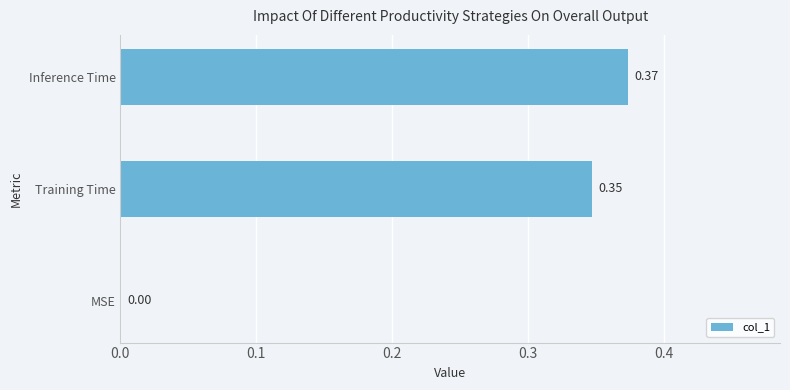

Between Inference Time and Training Time, which is larger?

Inference Time